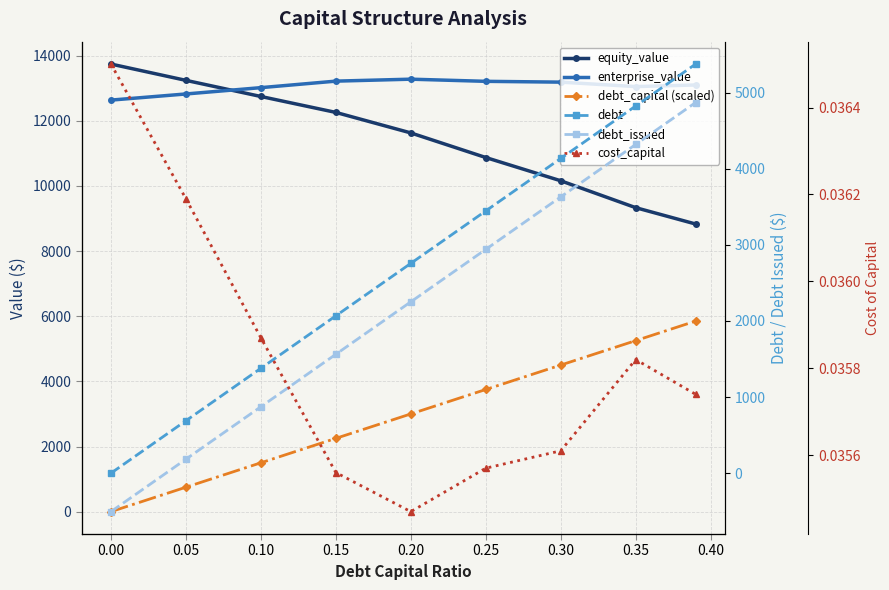

How many data points in debt_issued are less than 2251?

4